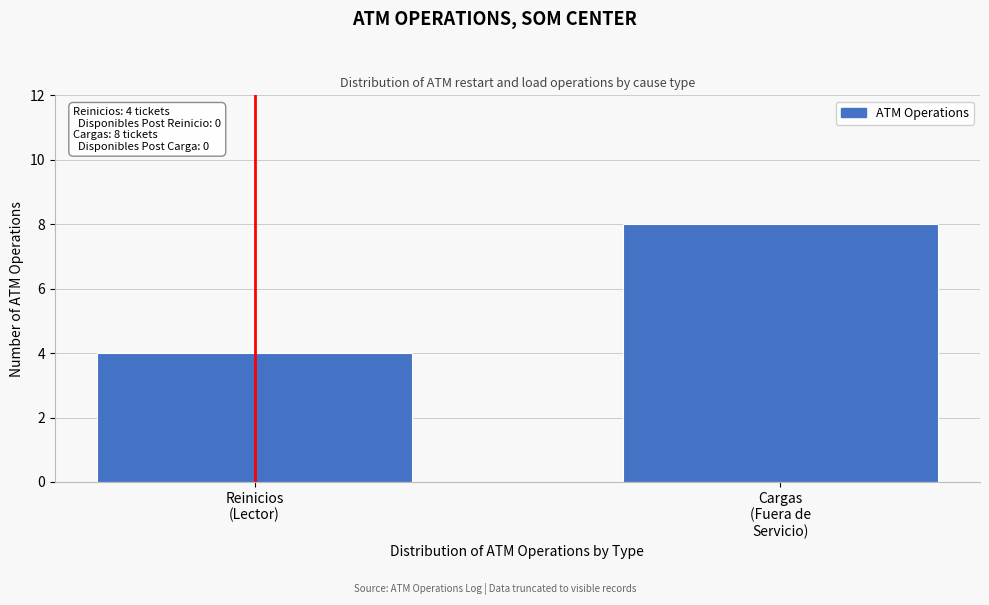

Reading left to right, transcribe all the data shown in this chart.

4	8